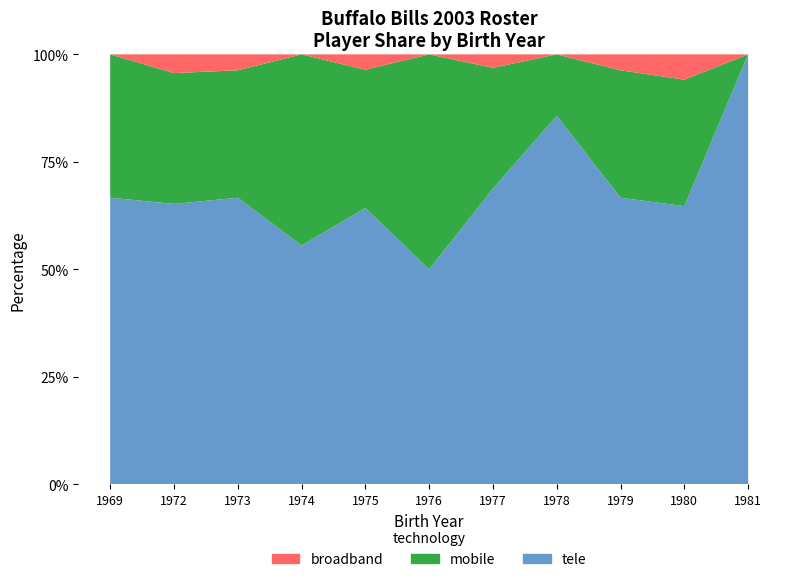

Reading left to right, extract all data points from this chart.

tele: 2	5	6	1	4	1	7	1	6	9	1
mobile: 1	3	4	1	3	1	4	1	4	5	1
broadband: 0	1	1	0	1	0	1	0	1	2	0